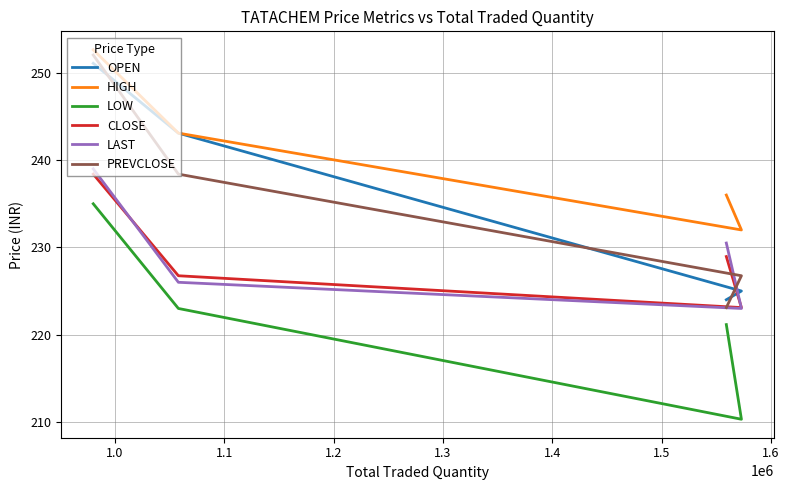

What is the label of the 3rd point from the right?

1.0